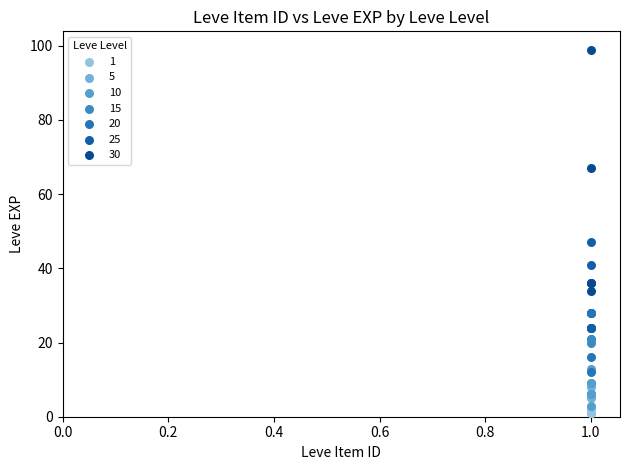

Which series reaches the maximum Y coordinate?

30